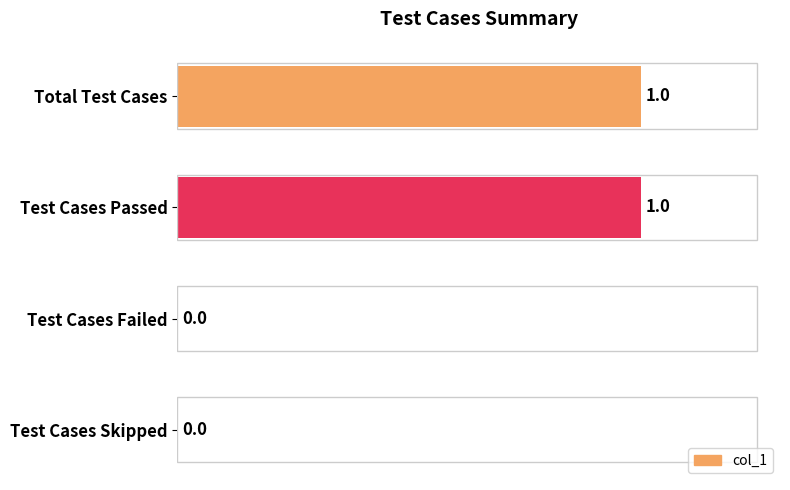

How many values are between 0 and 1?

4